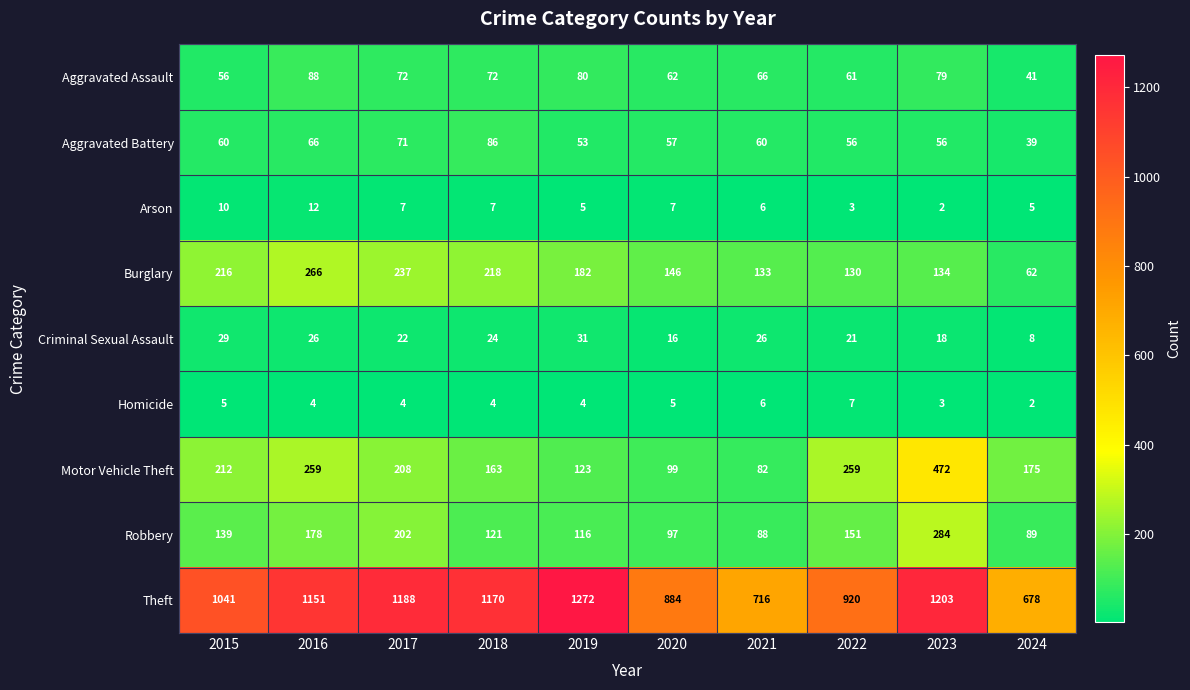

What is the maximum value for Theft?

1272